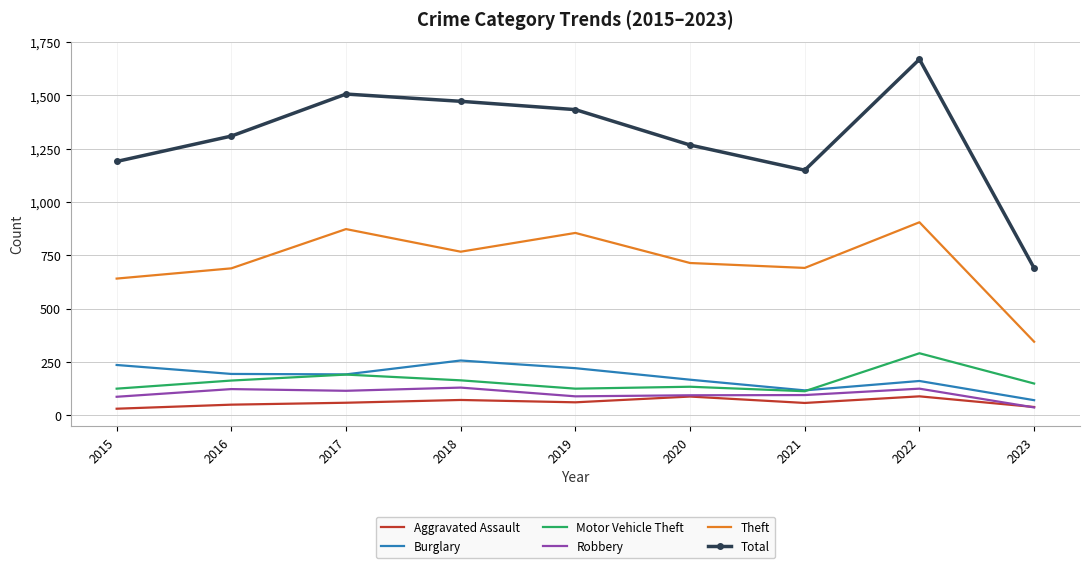

Where is the first local maximum for Total?

2017